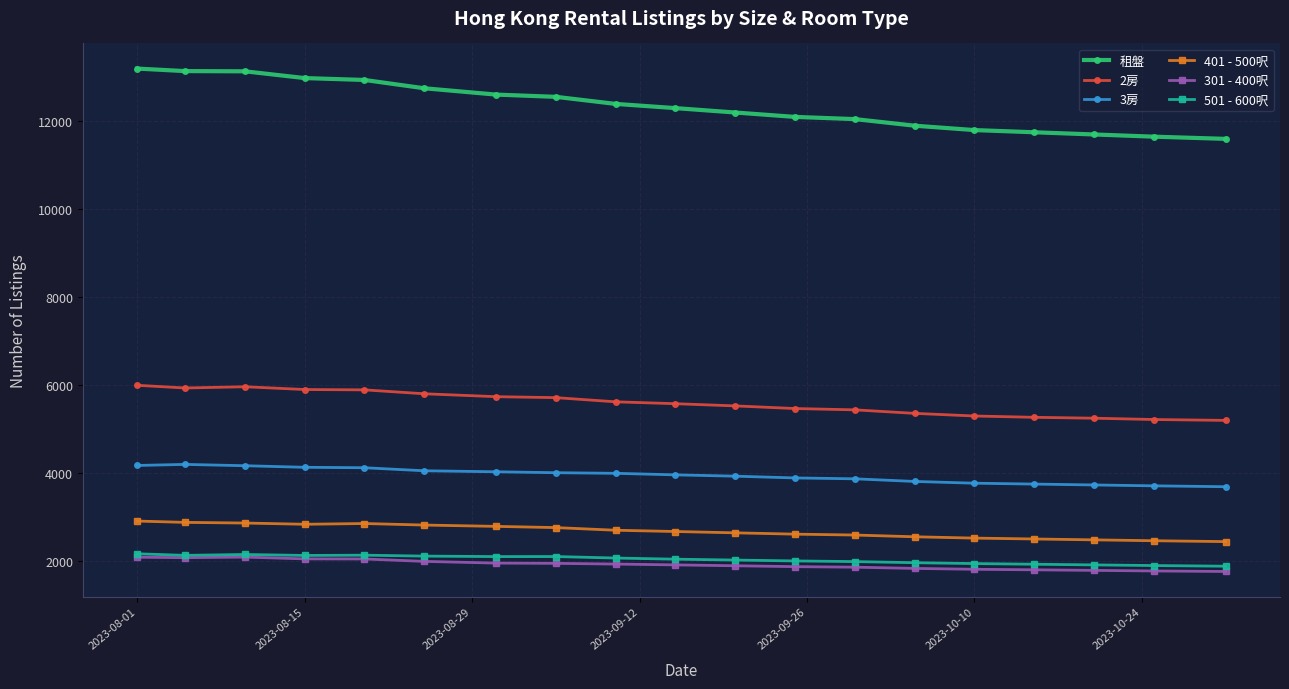

What is the greatest value displayed?

13200